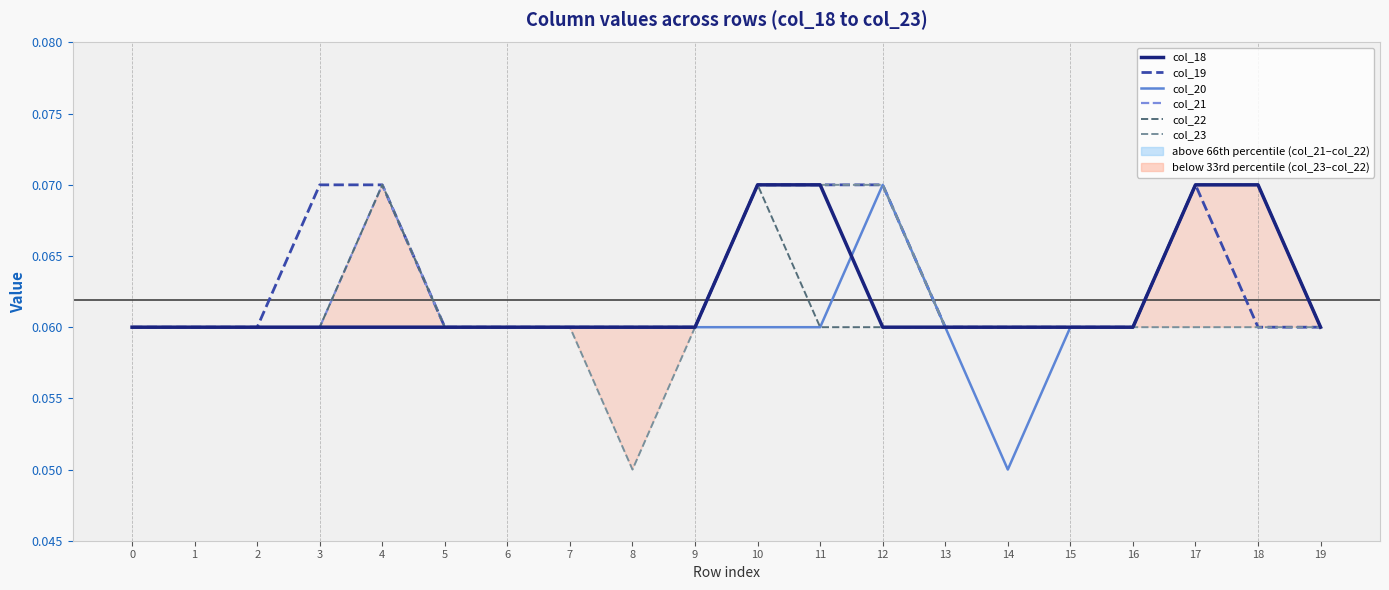

How many data points does each series have?

20